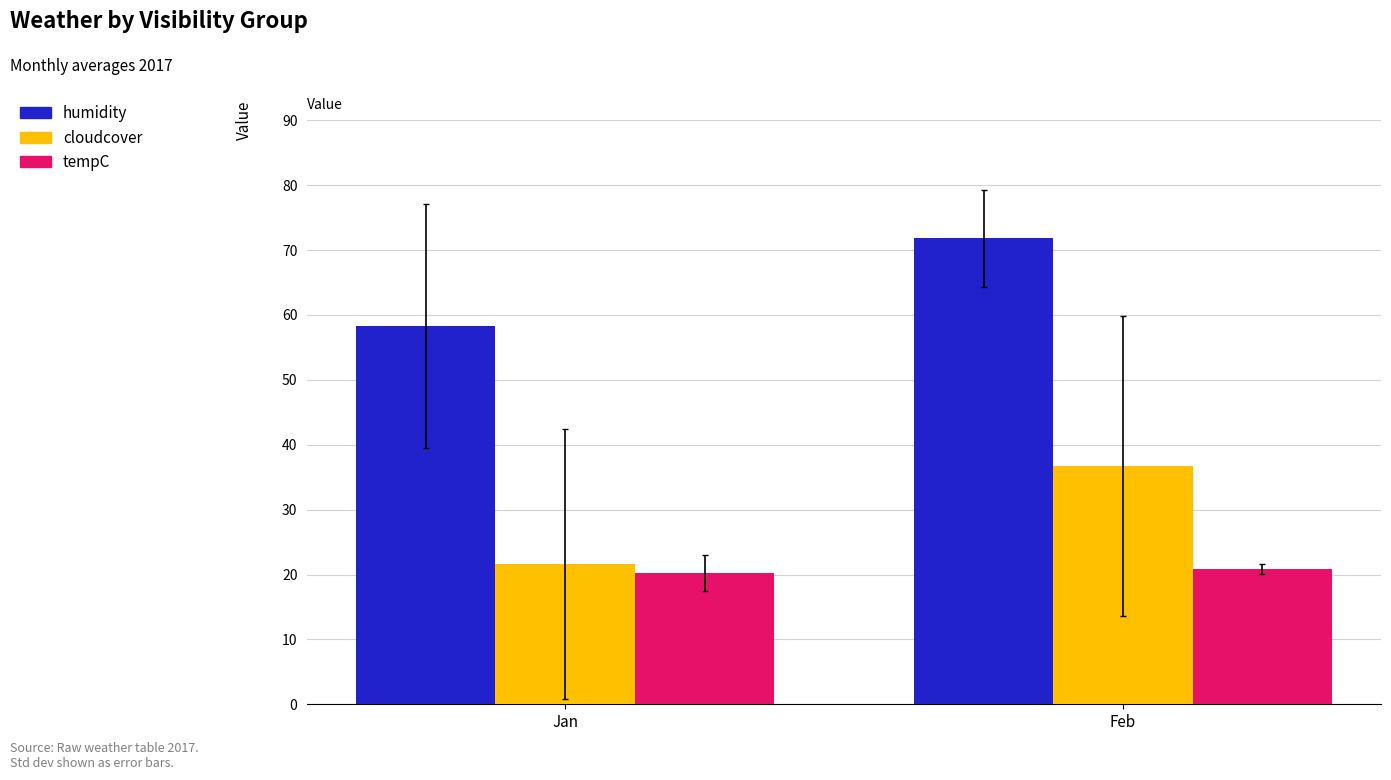

List the series in order of their overall mean, highest first.

humidity, cloudcover, tempC